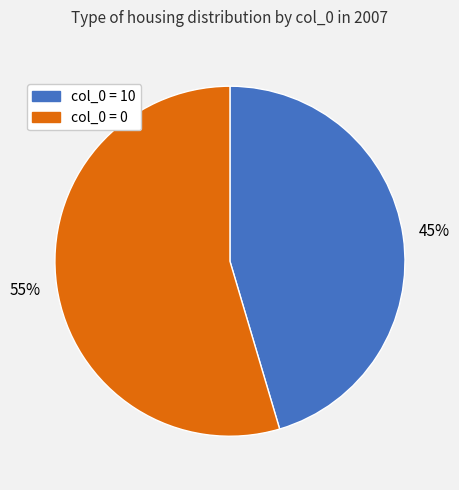

How many slices are in this pie chart?

2